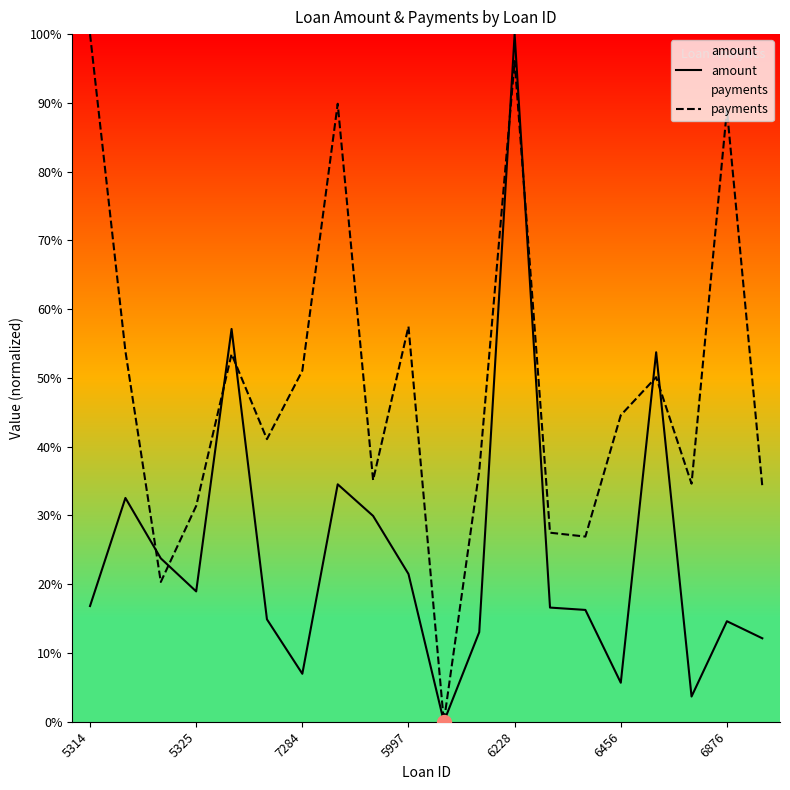

True or false: payments has a value of 89.0 at 6876.

True